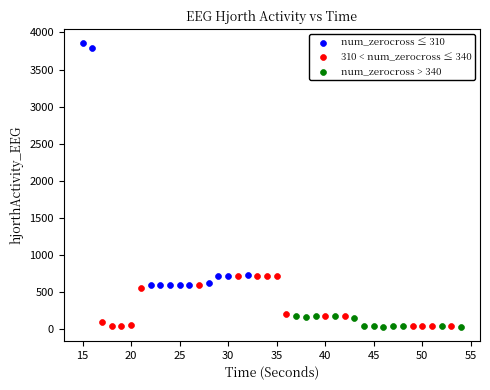

Which series contains the highest Y value?

num_zerocross ≤ 310